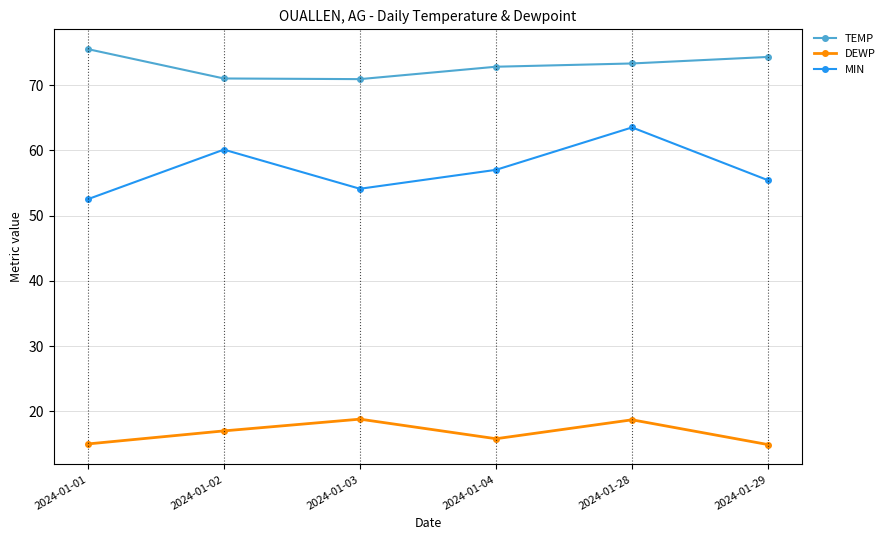

What are all the series names shown in the legend?

TEMP, DEWP, MIN